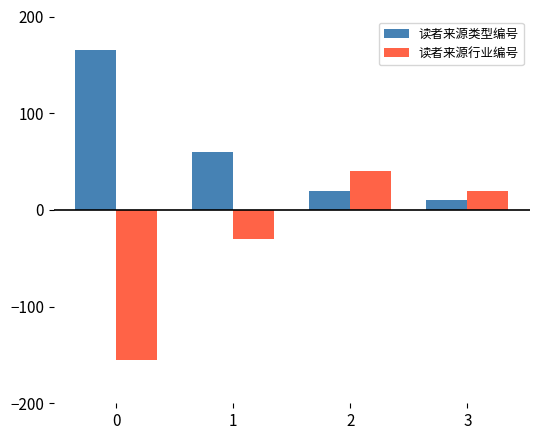

What is the spread (max minus min) of values at 1?

90